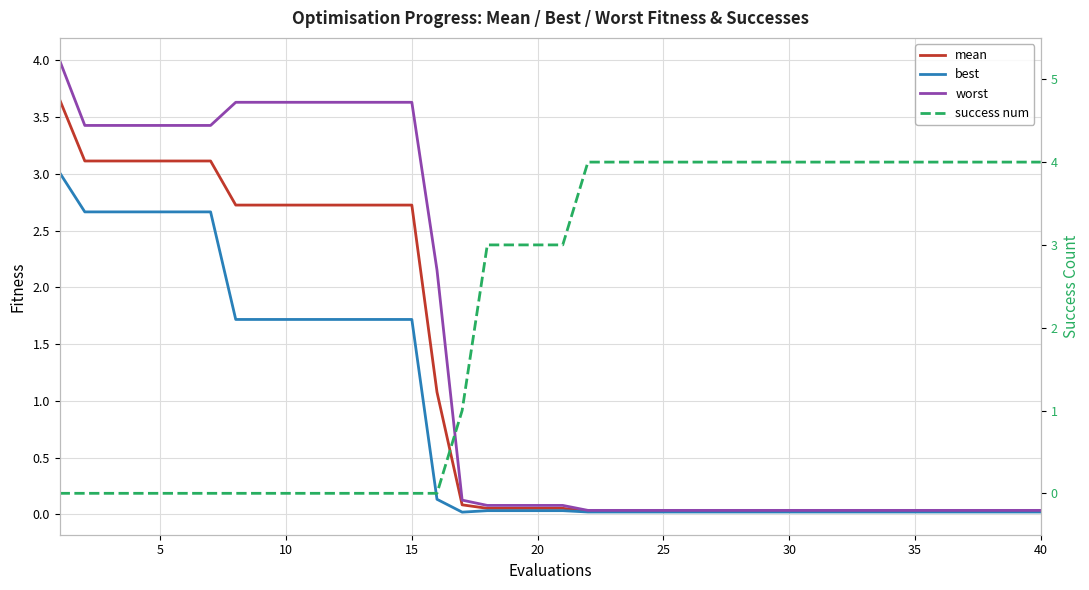

List the series in order of their peak value, lowest first.

best, mean, worst, success num